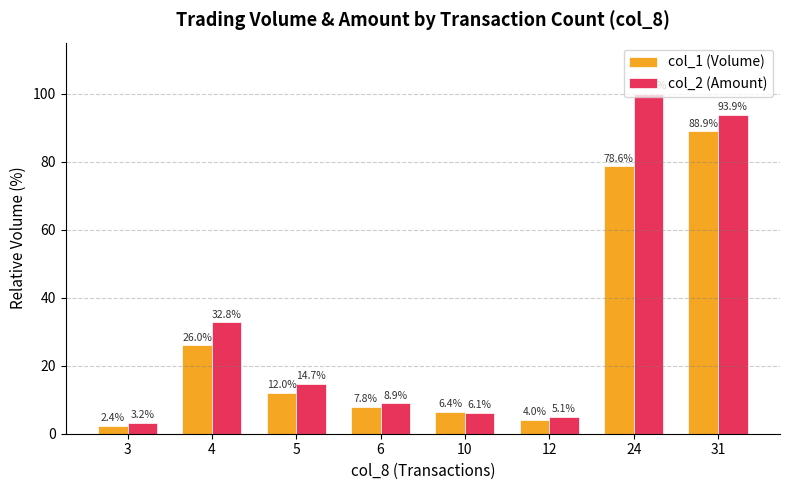

Reading left to right, what are all the values shown in this chart?

col_1 (Volume): 2.4	26.0	12.0	7.8	6.4	4.0	78.6	88.9
col_2 (Amount): 3.2	32.8	14.7	8.9	6.1	5.1	100.0	93.9